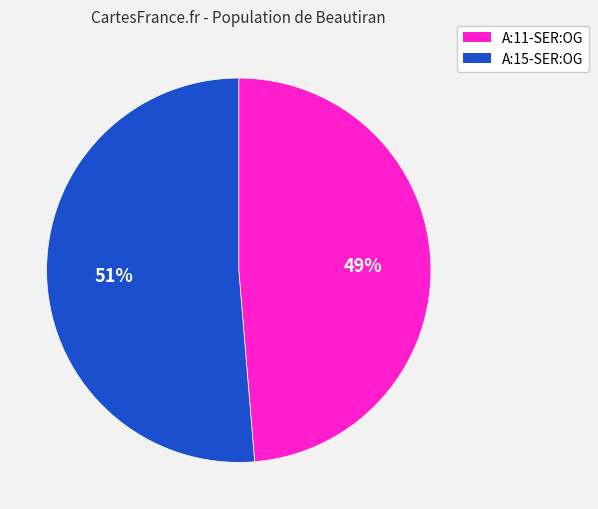

How many segments does this pie chart have?

2